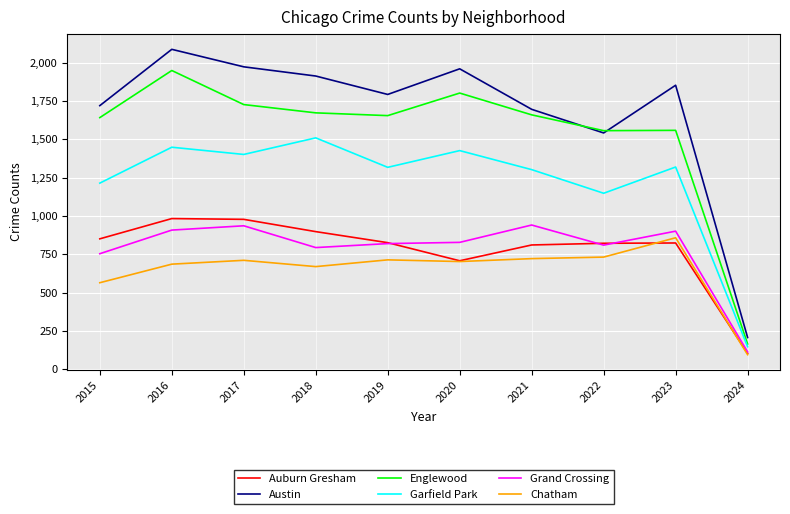

What is the difference between the maximum and minimum values in the Chatham series?

762